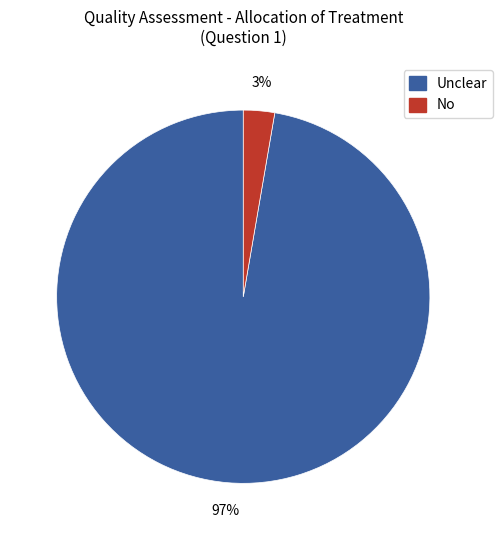

Is Unclear the majority of the pie?

Yes